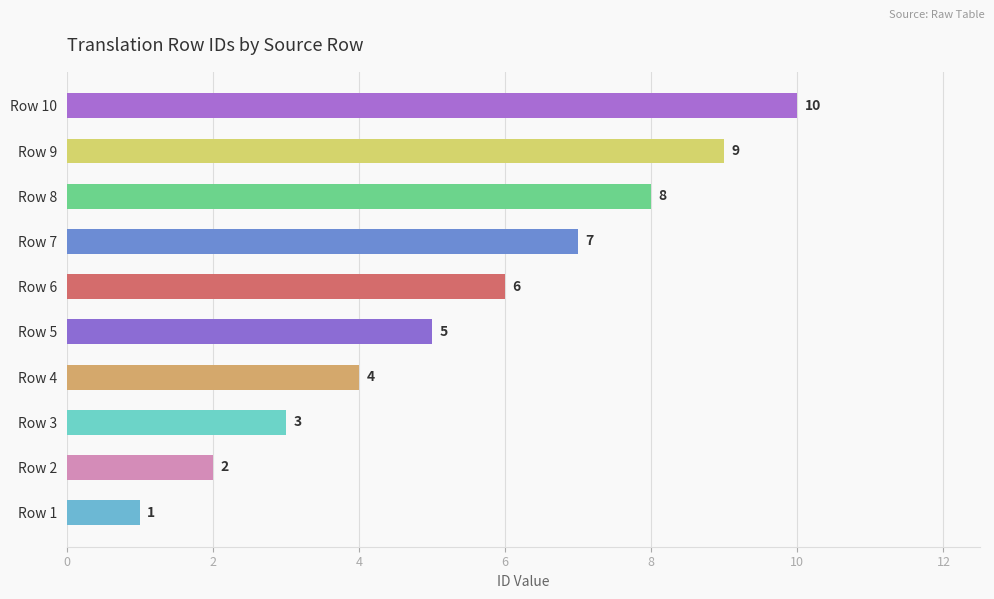

Which category has the lowest value across all series?

Row 1